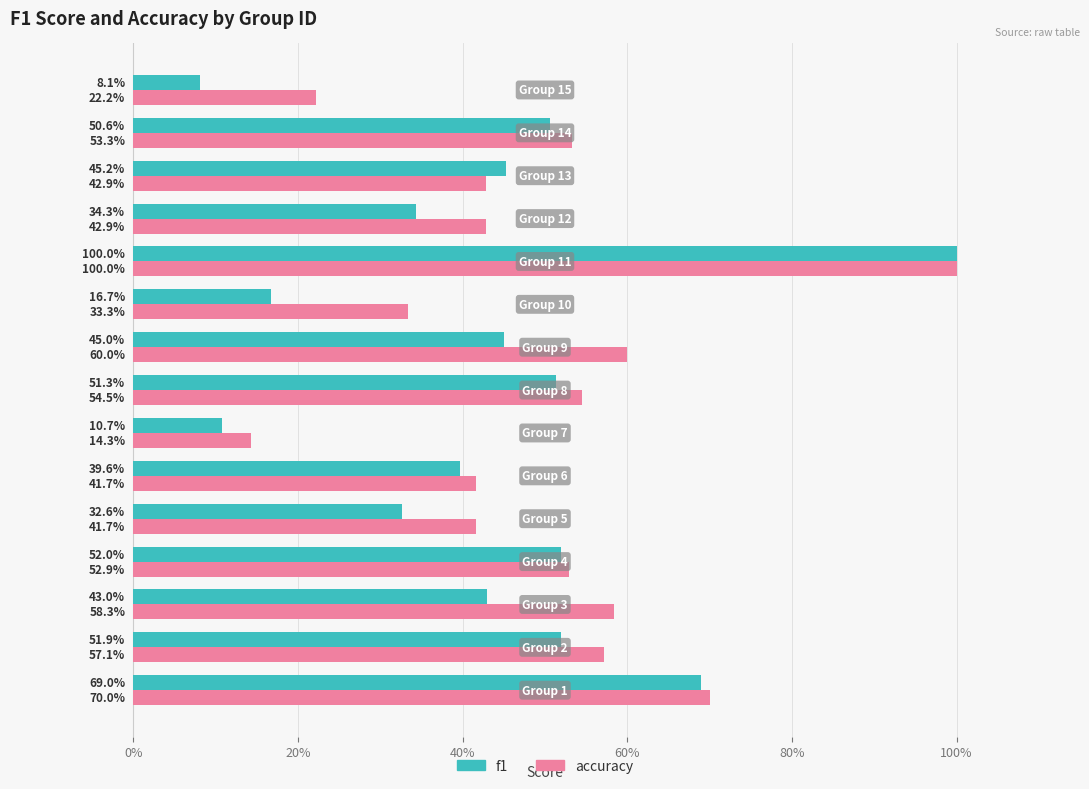

Which series has the largest total across all categories?

accuracy